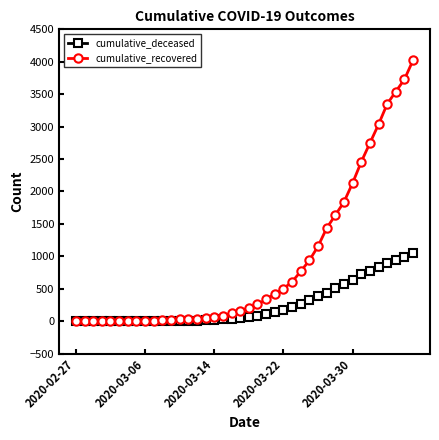

List the series in order of their overall mean, highest first.

cumulative_recovered, cumulative_deceased